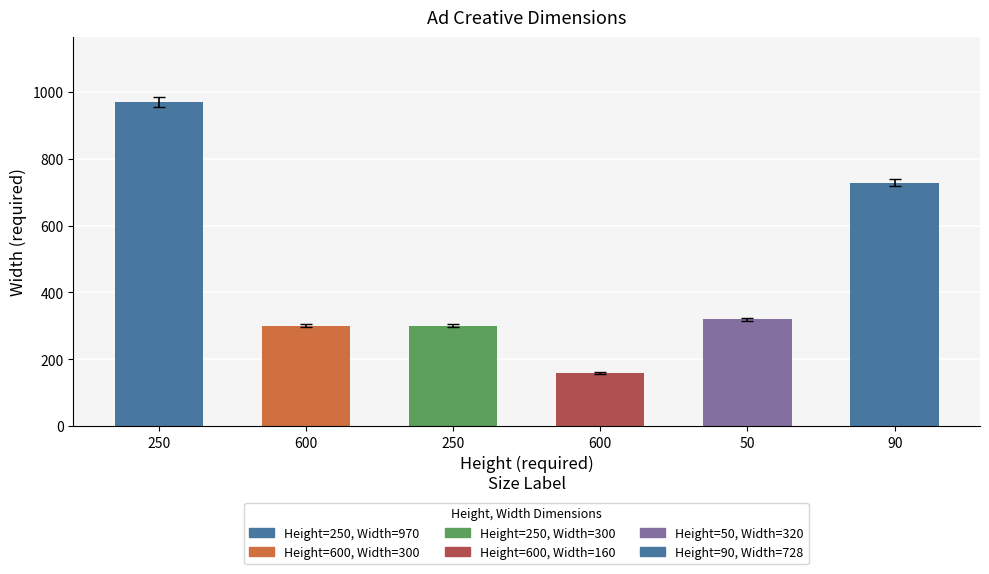

Reading left to right, extract all data points from this chart.

970	300	300	160	320	728